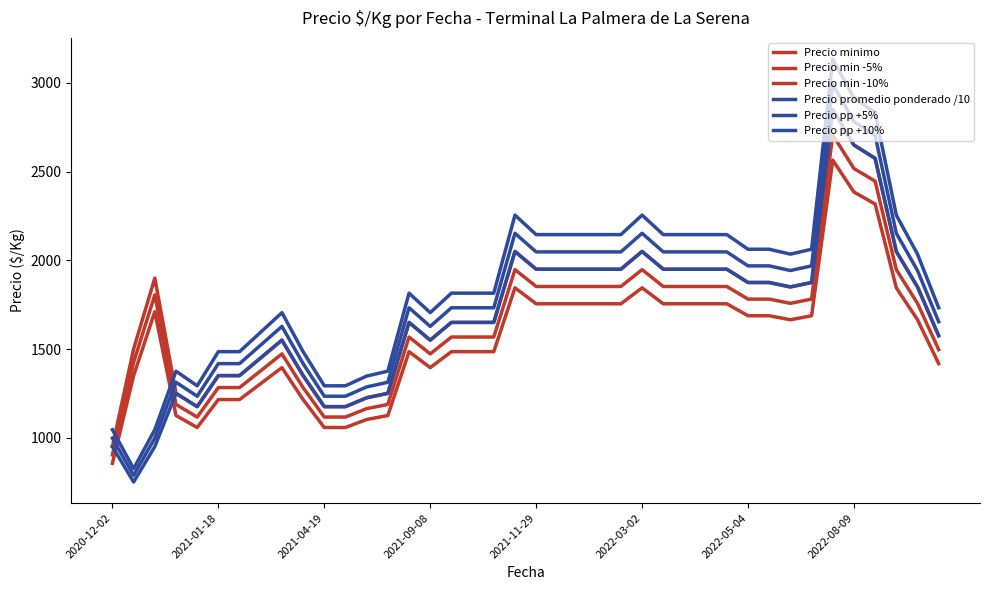

How many lines are shown in the chart?

6